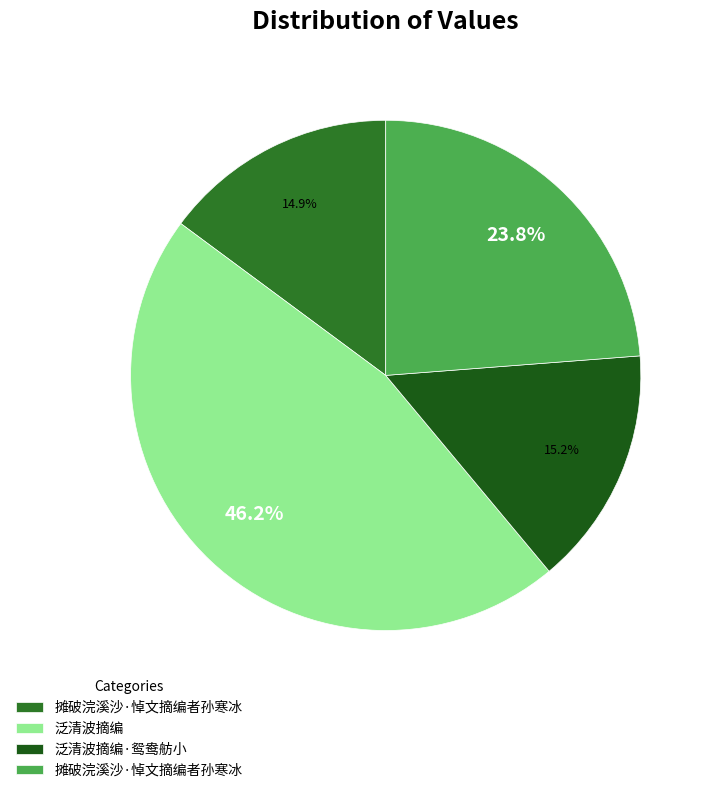

How many segments does this pie chart have?

4